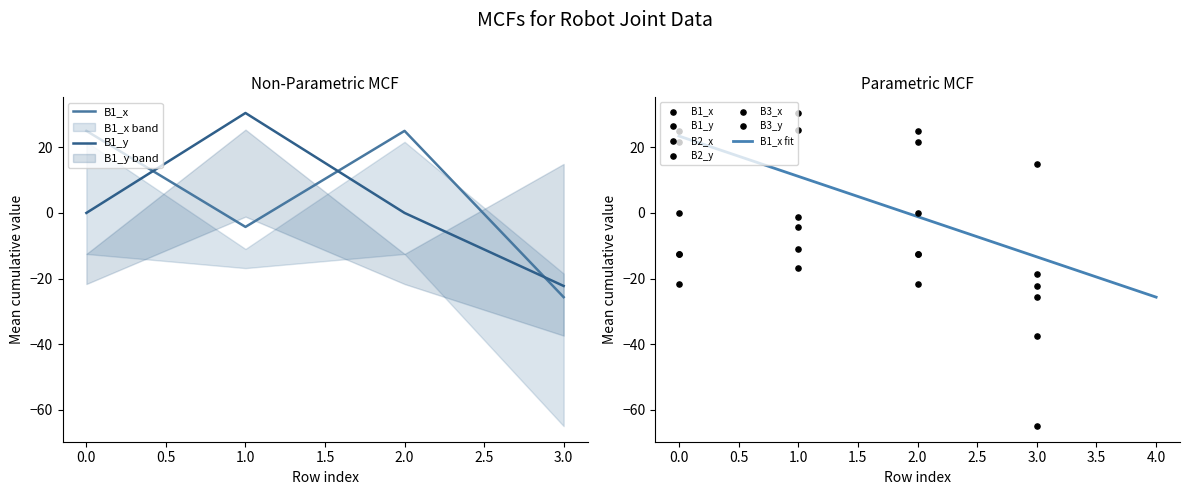

At which category is the sum across all series the highest?

1